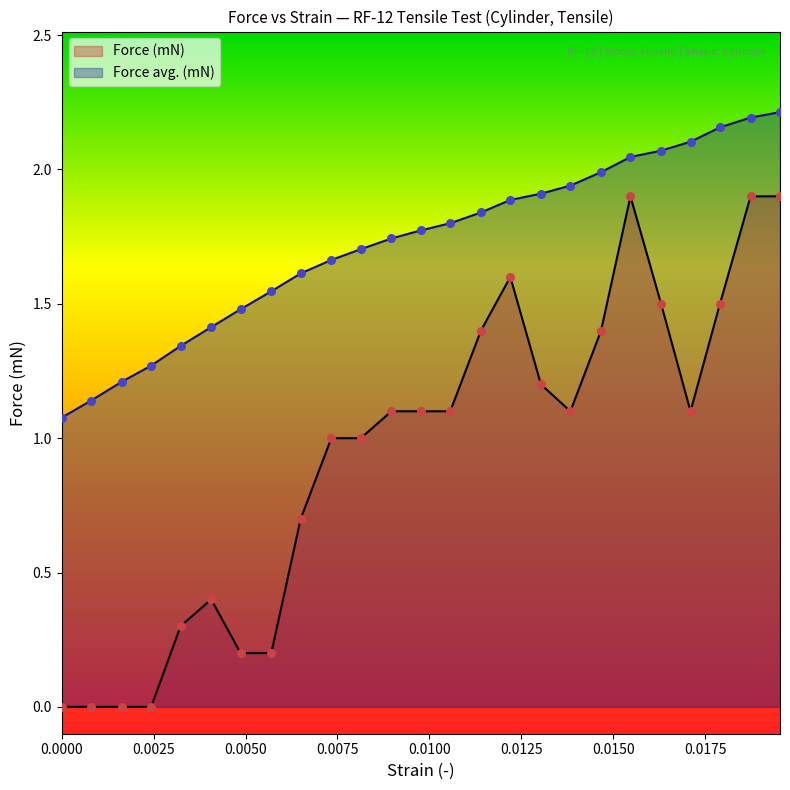

Which series contains the highest Y value?

Force avg. (mN)